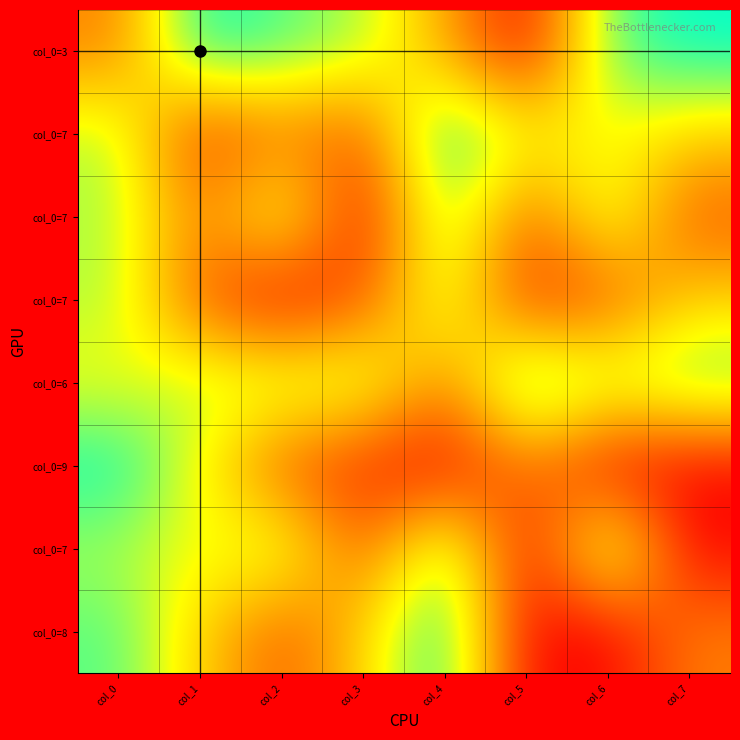

What is the greatest value displayed?

9